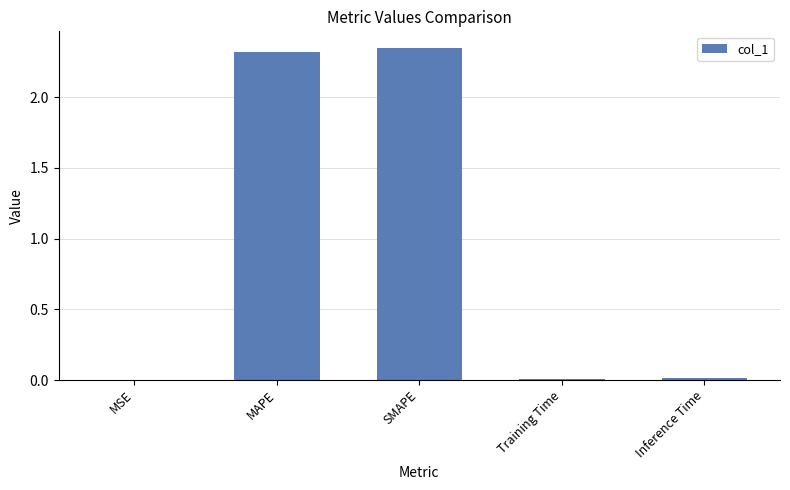

What is the sum of all values?

4.7